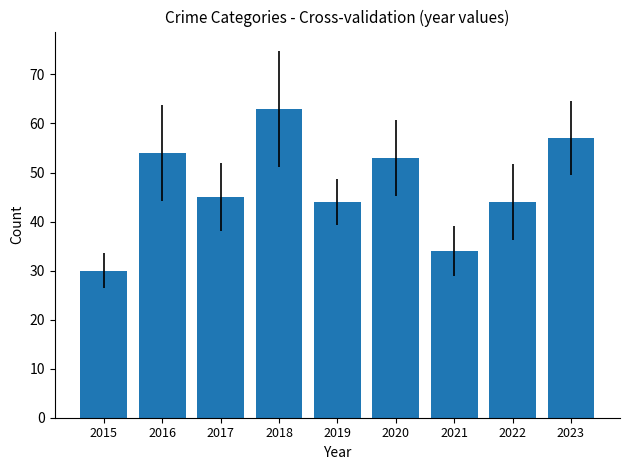

The value at 2015 is 30. True or false?

True